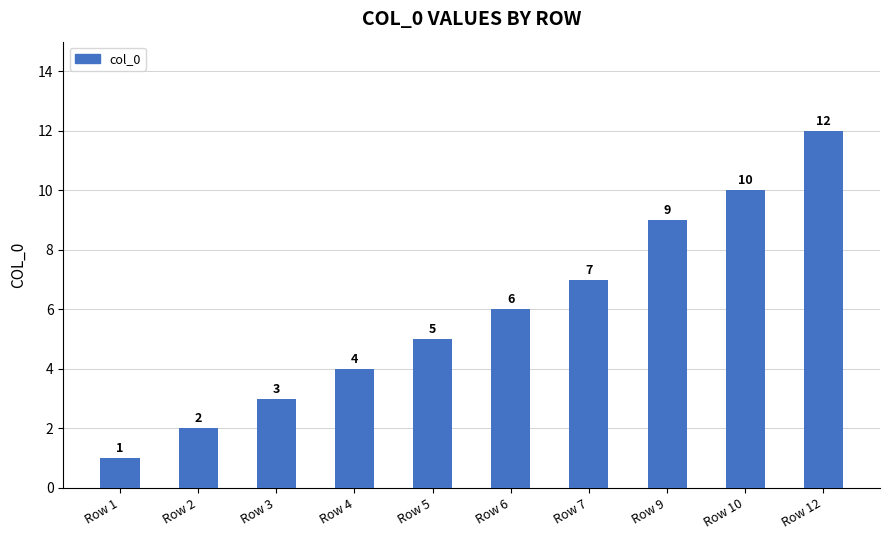

Rank the categories by value from highest to lowest.

Row 12, Row 10, Row 9, Row 7, Row 6, Row 5, Row 4, Row 3, Row 2, Row 1